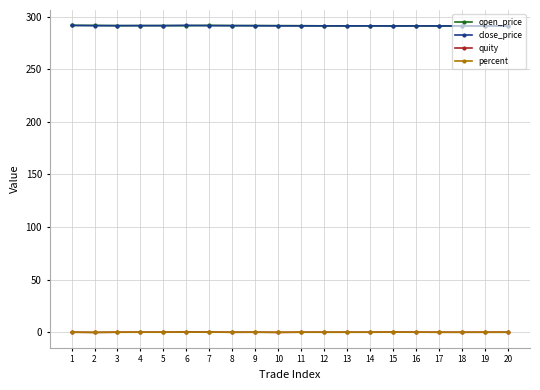

Is it true that open_price equals 482.1 at 14?

False